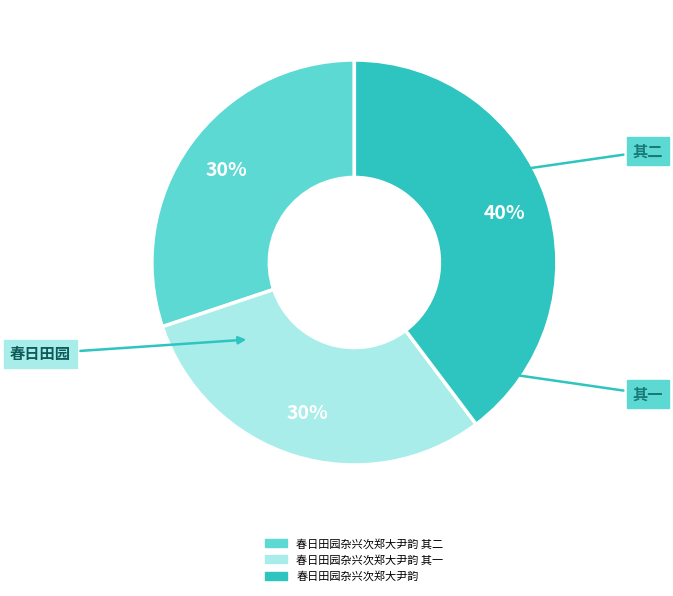

Is there any slice that represents more than half of the pie?

No